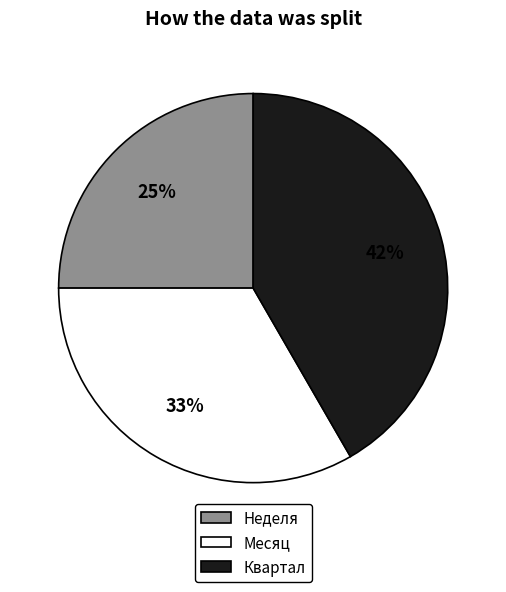

What percentage is the Месяц slice, to the nearest percent?

33%